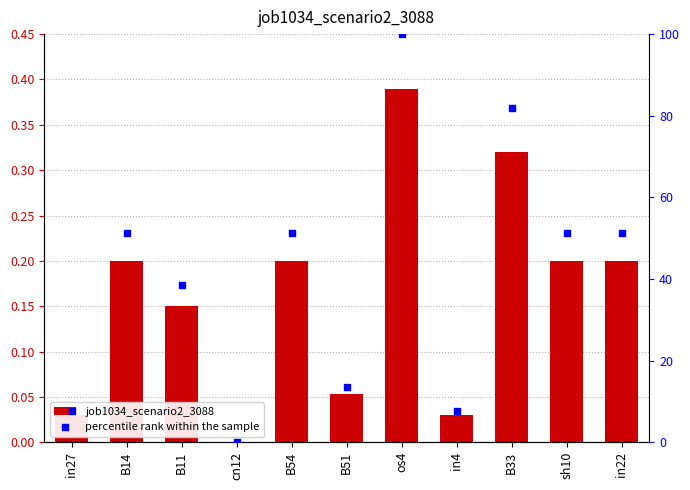

Is the value of percentile rank within the sample at in27 greater than the value of job1034_scenario2_3088 at B14?

Yes